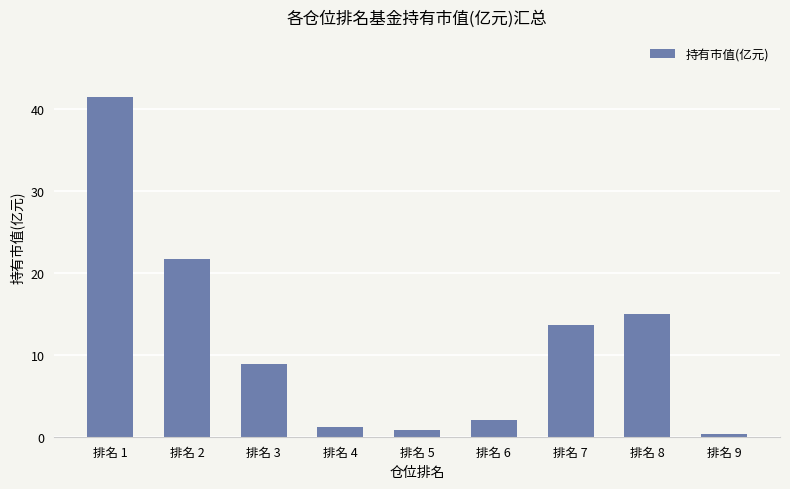

What is the maximum value shown in the chart?

41.4